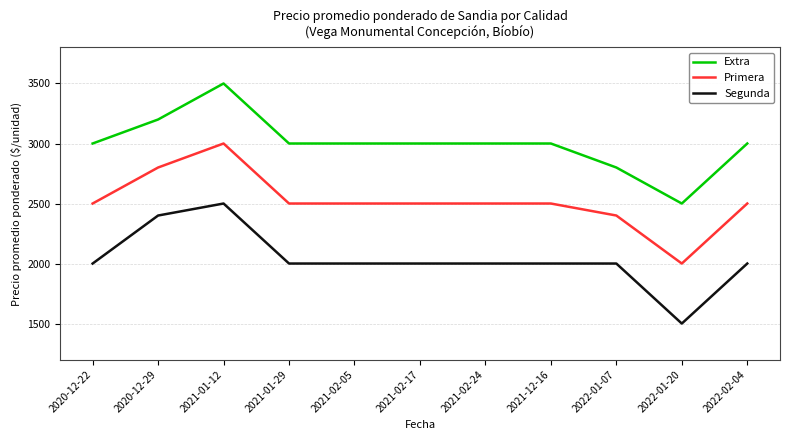

True or false: Extra and Primera intersect in this chart.

False